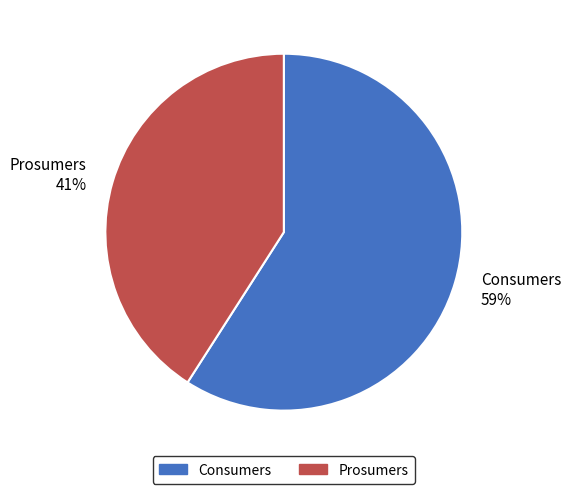

Count the number of slices in the pie.

2